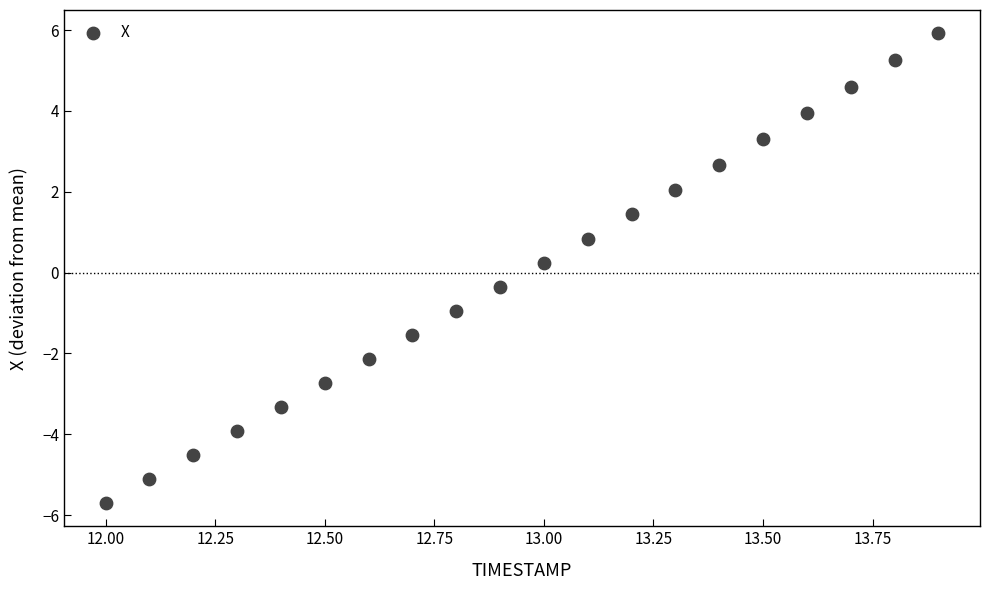

What is the range of Y values (max minus min)?

11.6